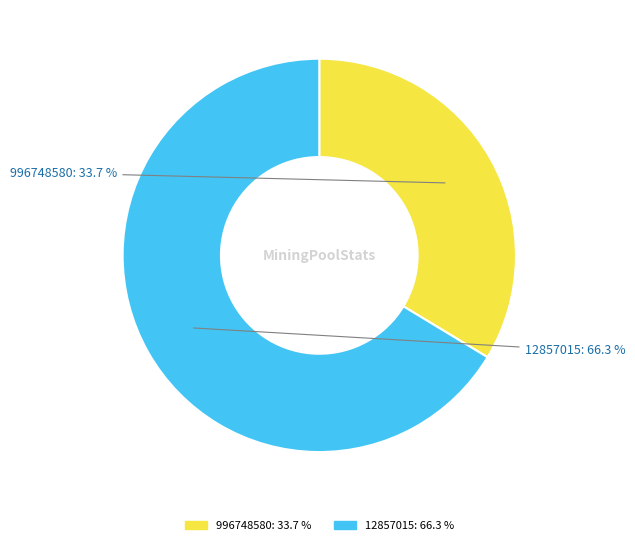

True or false: 12857015 accounts for 74% of the total.

False